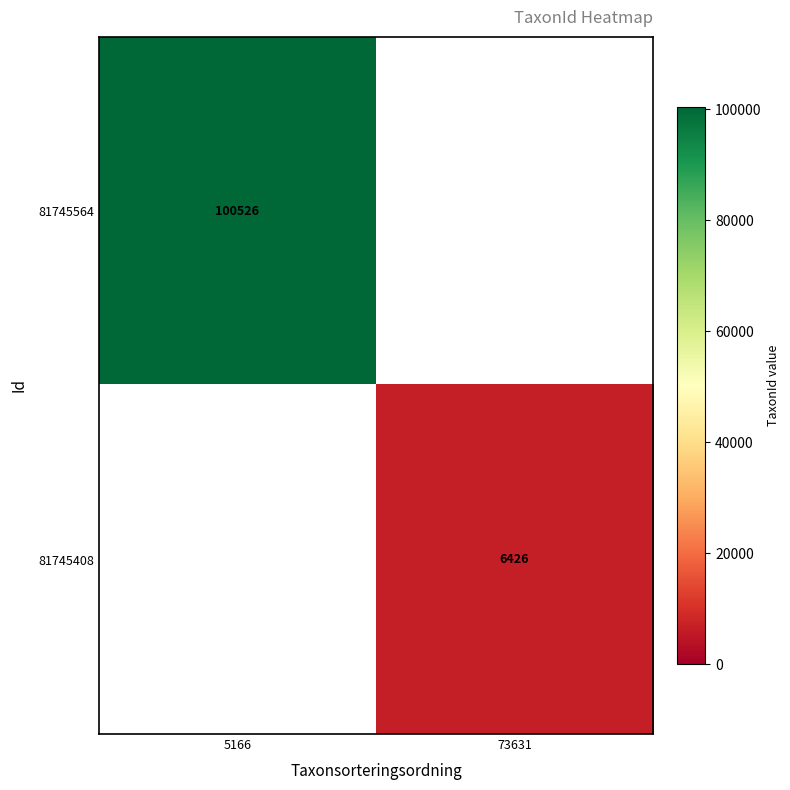

Is it true that 81745408 equals 1576.4 at 73631?

False